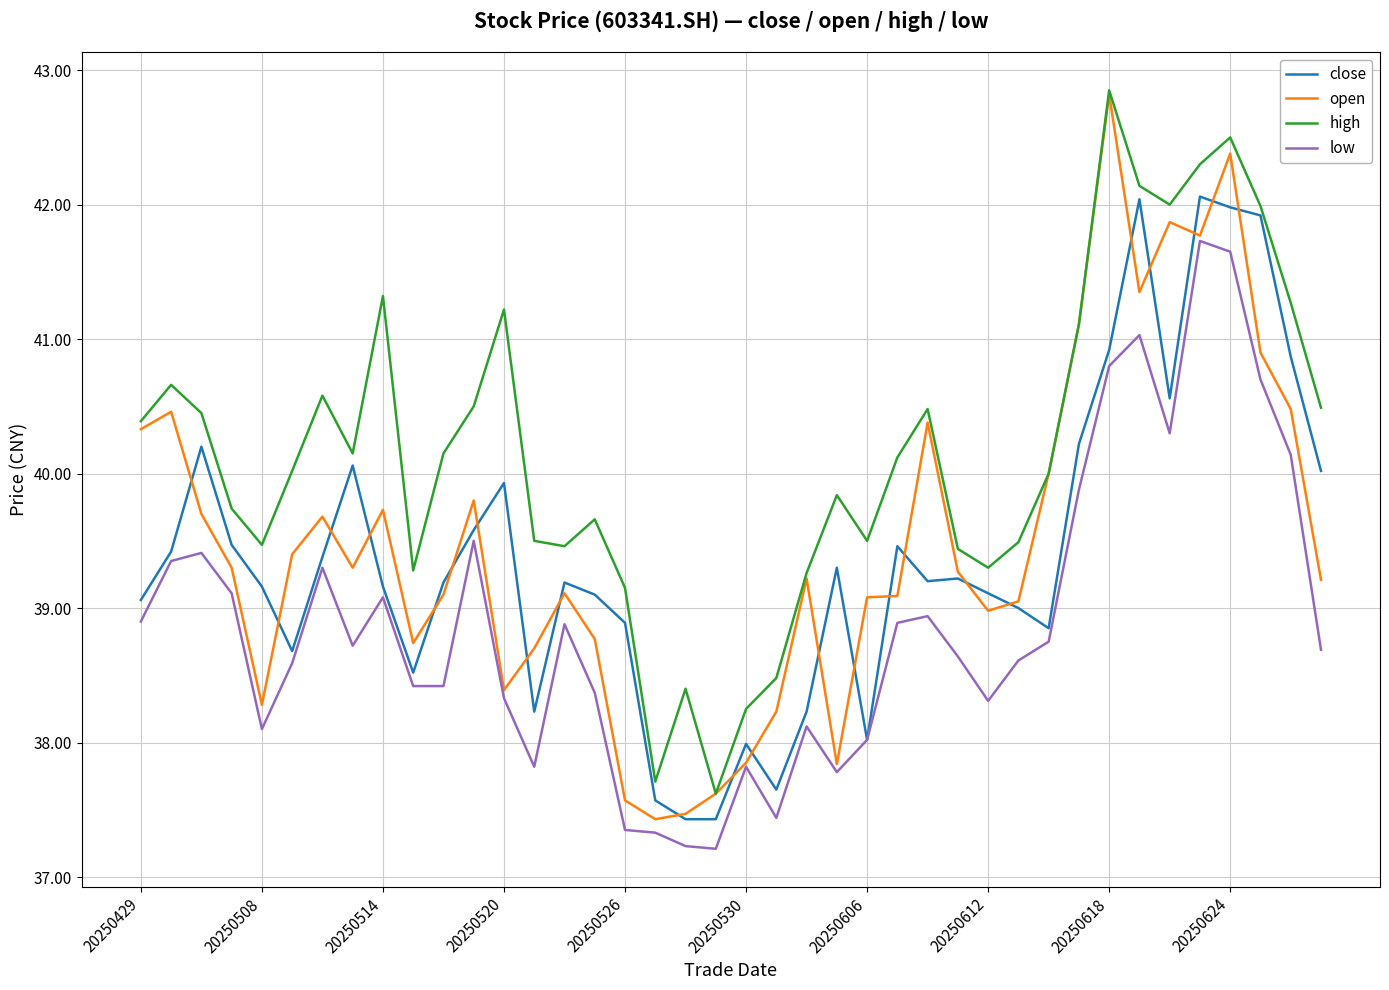

True or false: close has more than 2 points higher than both neighbors.

True